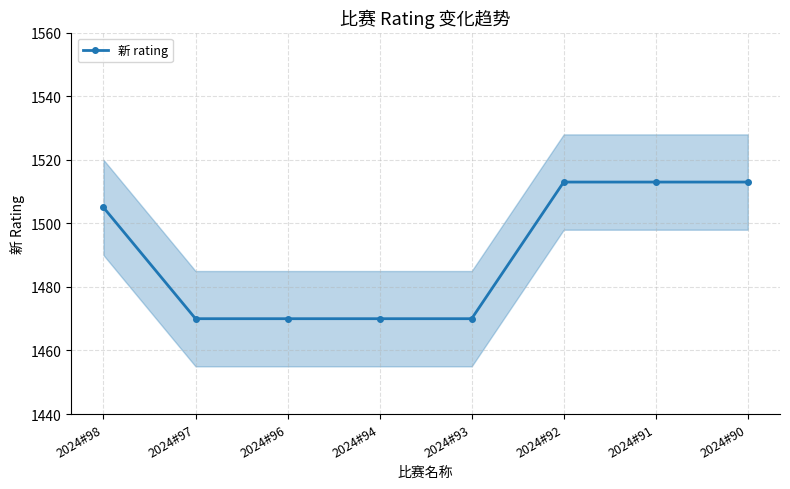

Reading left to right, transcribe all the data shown in this chart.

2024#98=1505	2024#97=1470	2024#96=1470	2024#94=1470	2024#93=1470	2024#92=1513	2024#91=1513	2024#90=1513